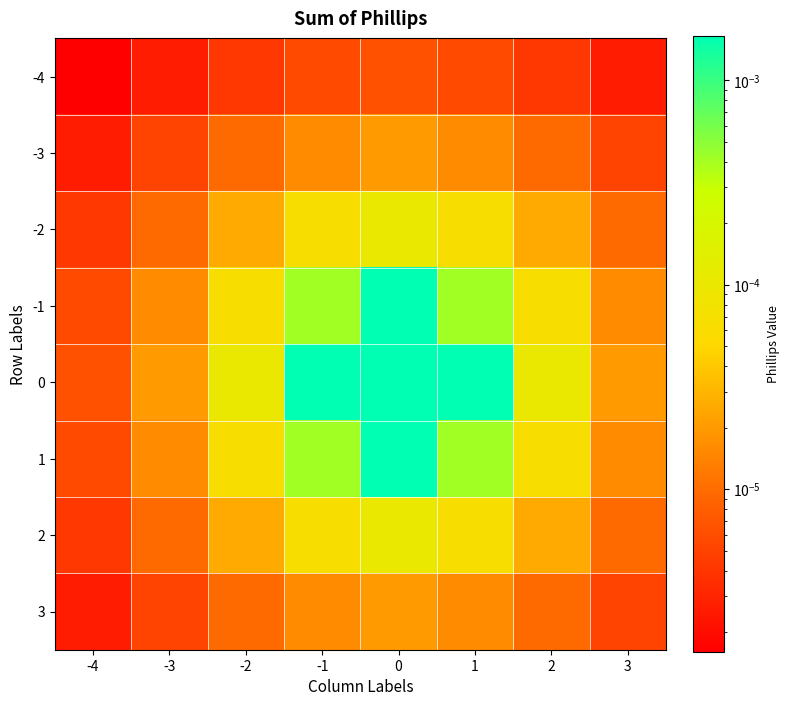

List the series in order of their peak value, lowest first.

-4, -3, 3, -2, 2, -1, 0, 1